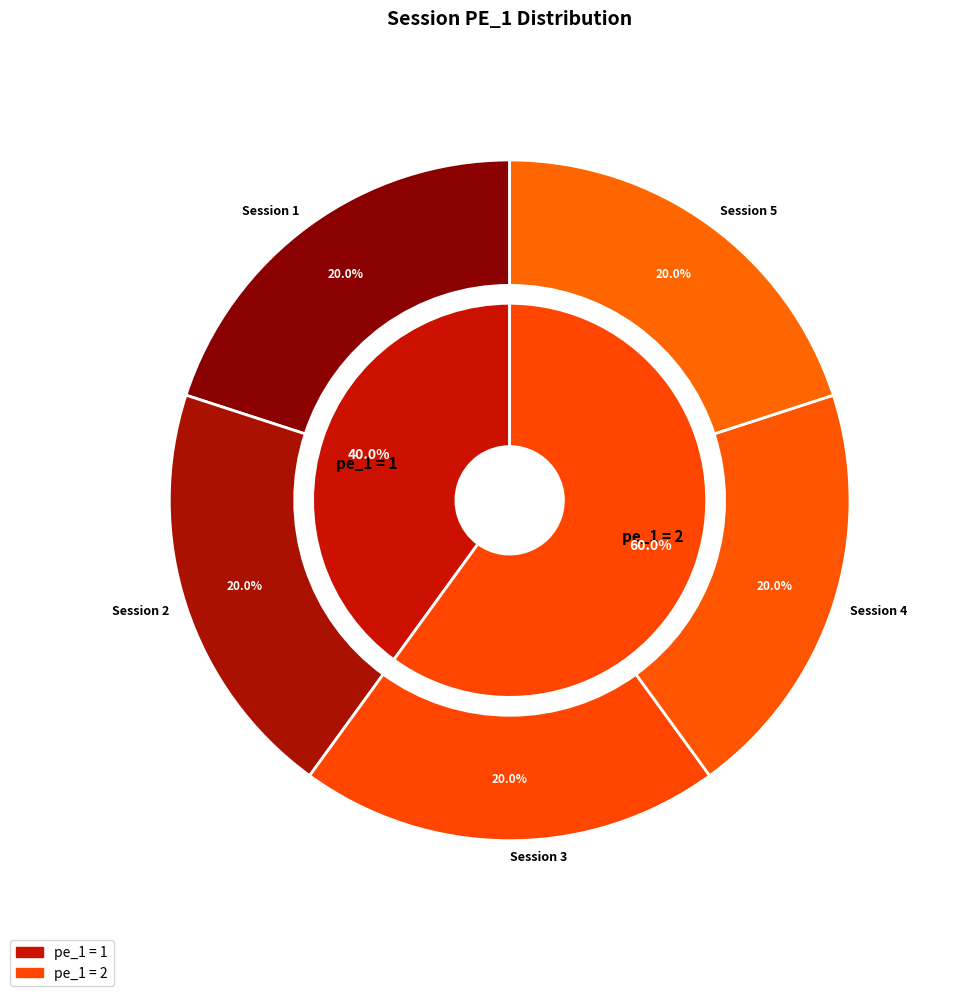

Is there a majority slice in this chart?

No